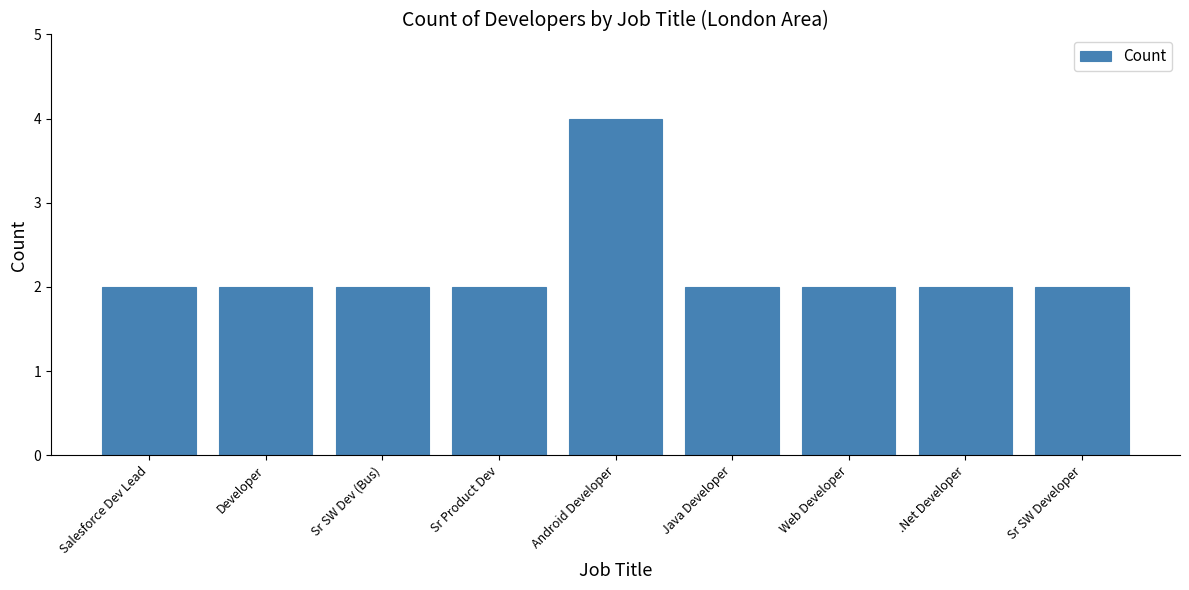

At which category does the chart reach its peak across all series?

Android Developer